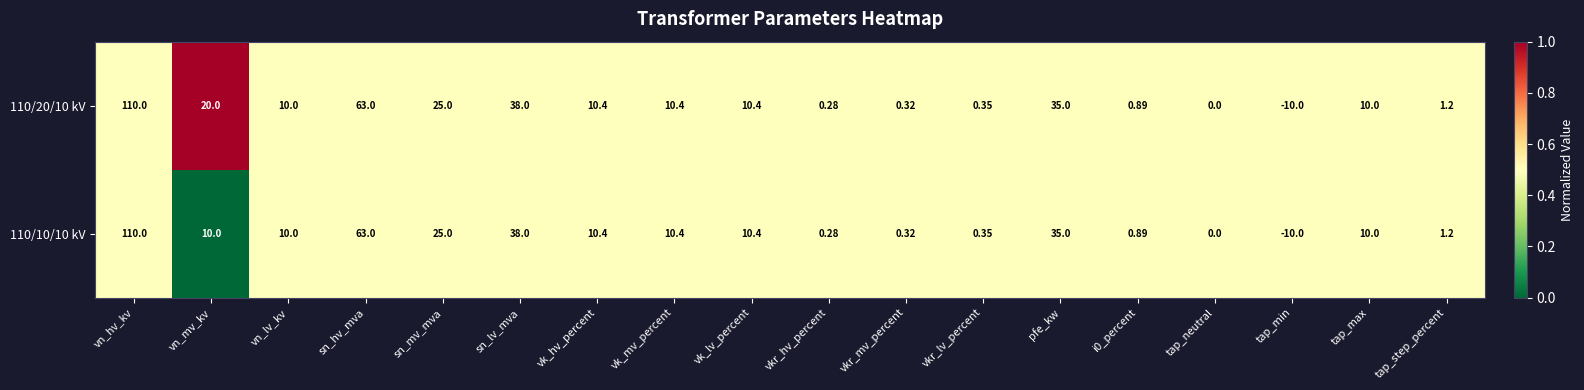

At which label does 110/20/10 kV reach its peak?

vn_hv_kv